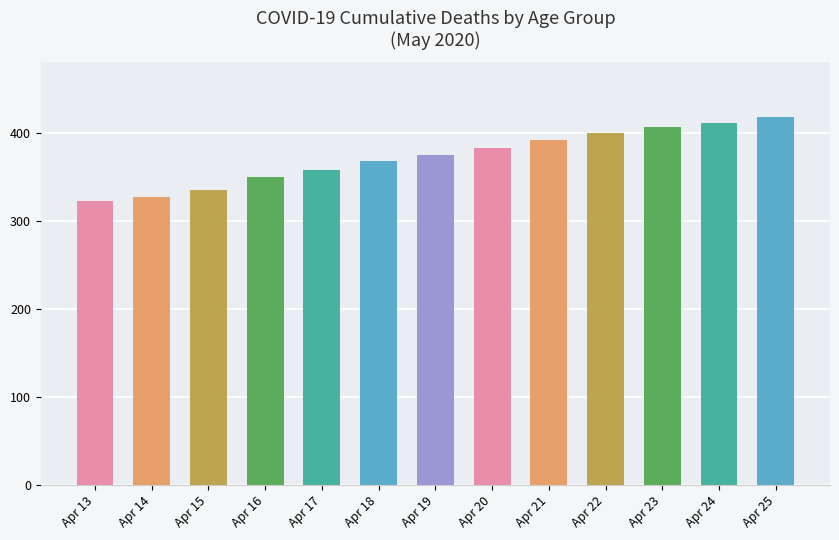

What is the value of the 12th bar from the left?

412